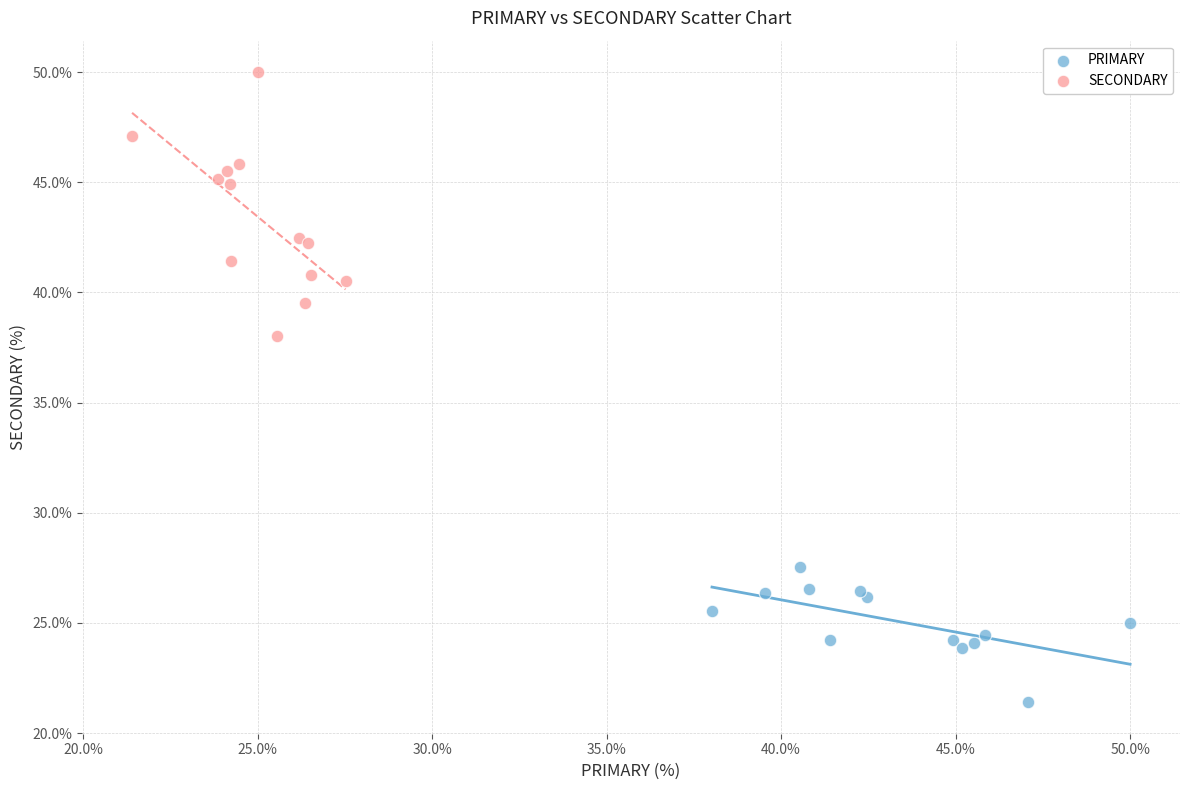

Which series contains the highest Y value?

SECONDARY